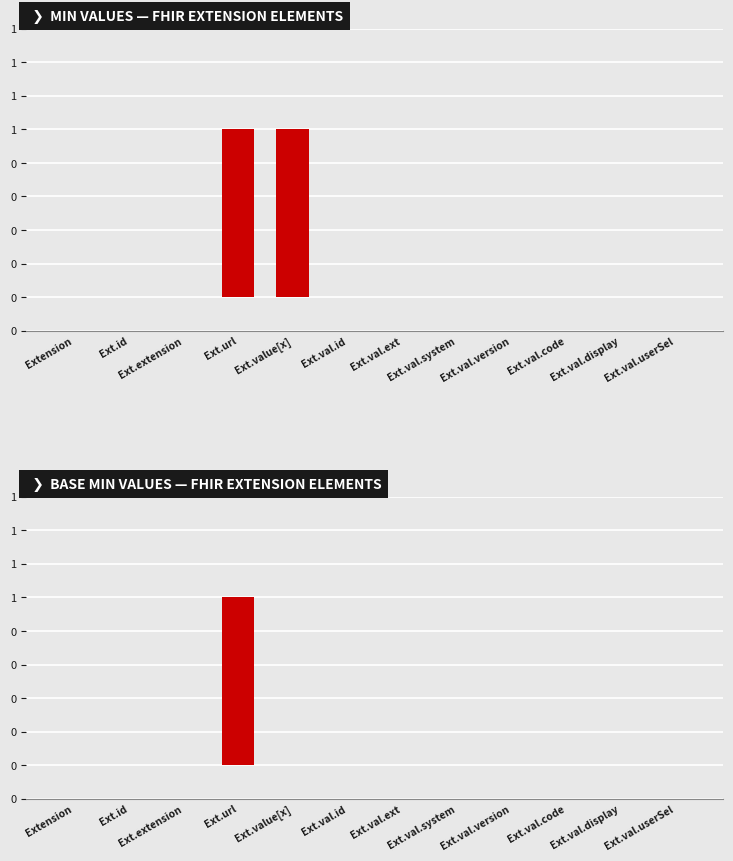

What is the maximum value shown in the chart?

1